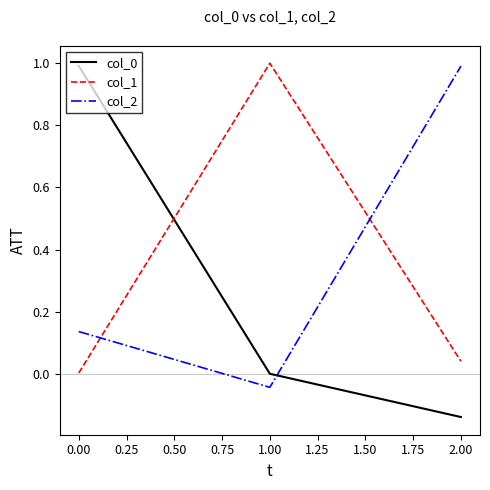

At how many categories does at least one series exceed 0?

3